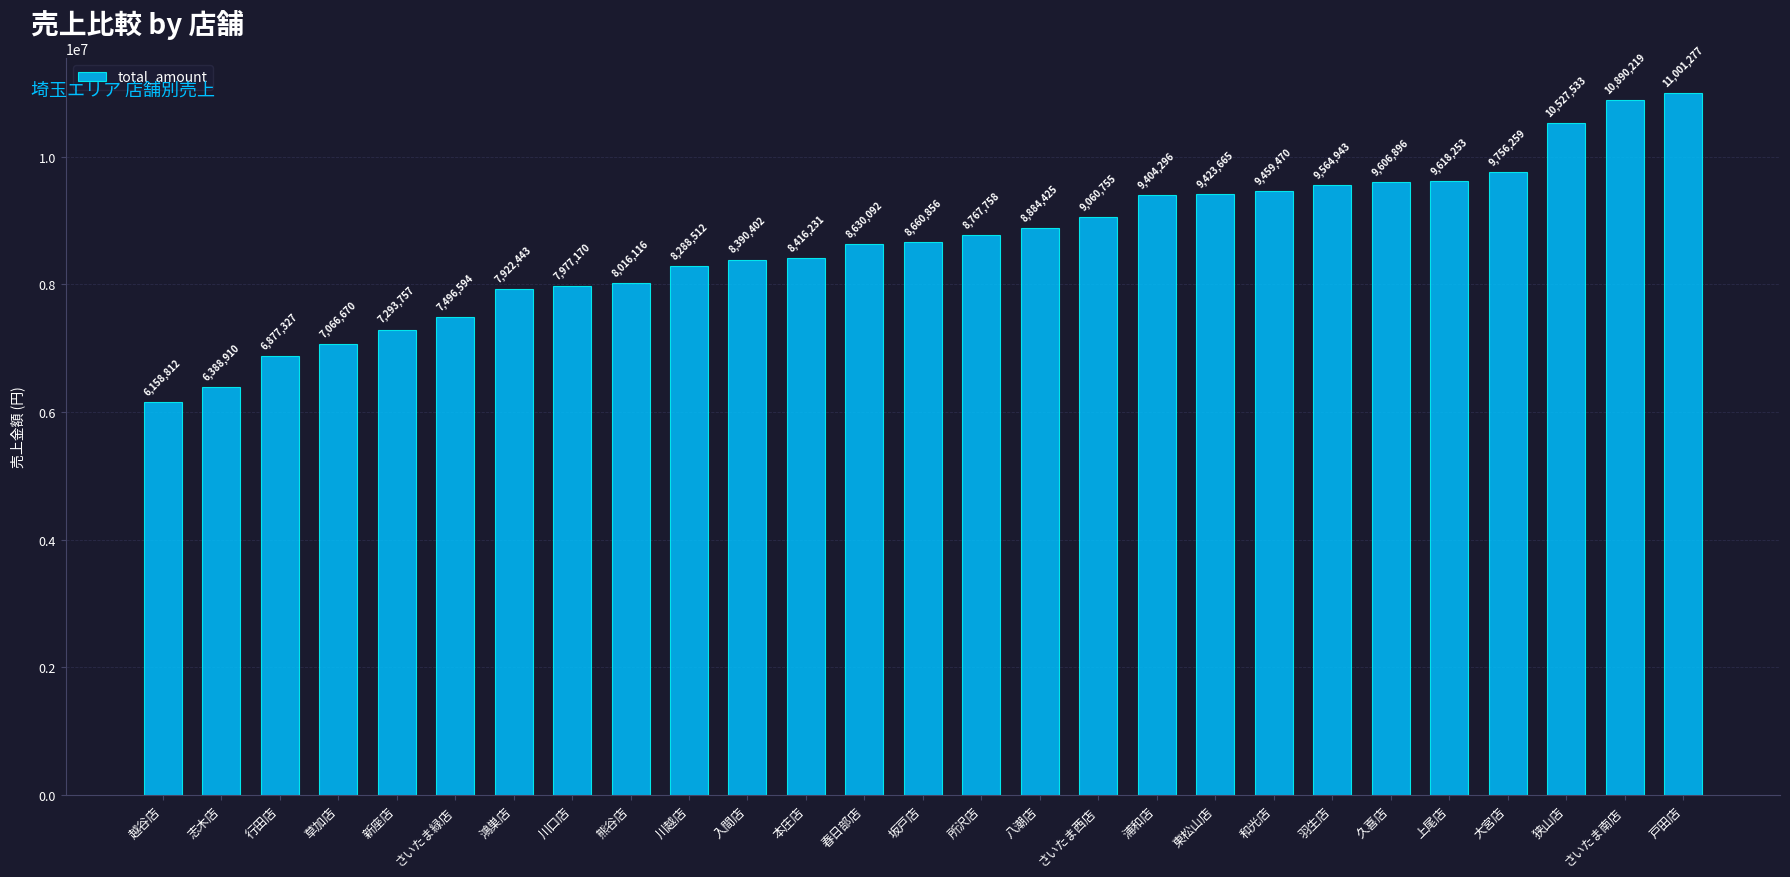

What is the difference between the values at さいたま西店 and 狭山店?

1466778